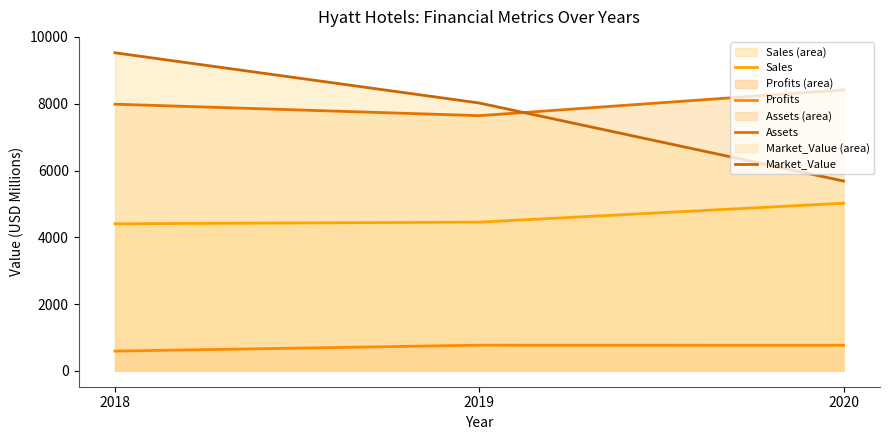

What is the minimum value for Market_Value?

5684